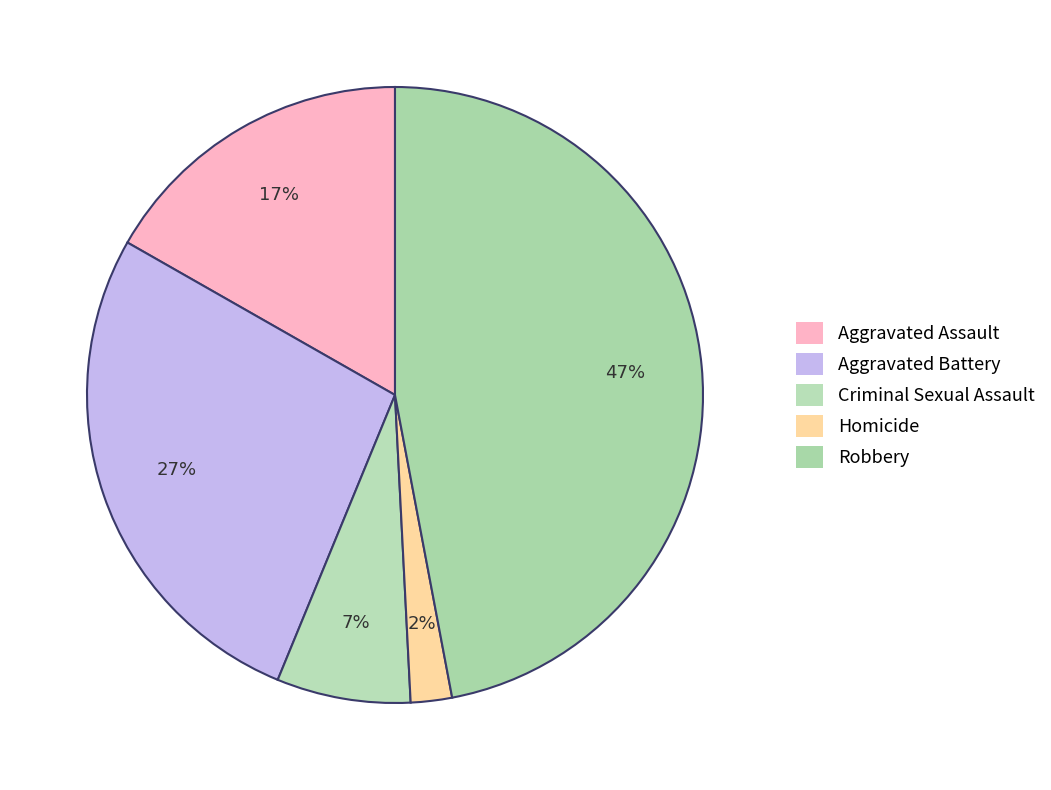

How many segments does this pie chart have?

5